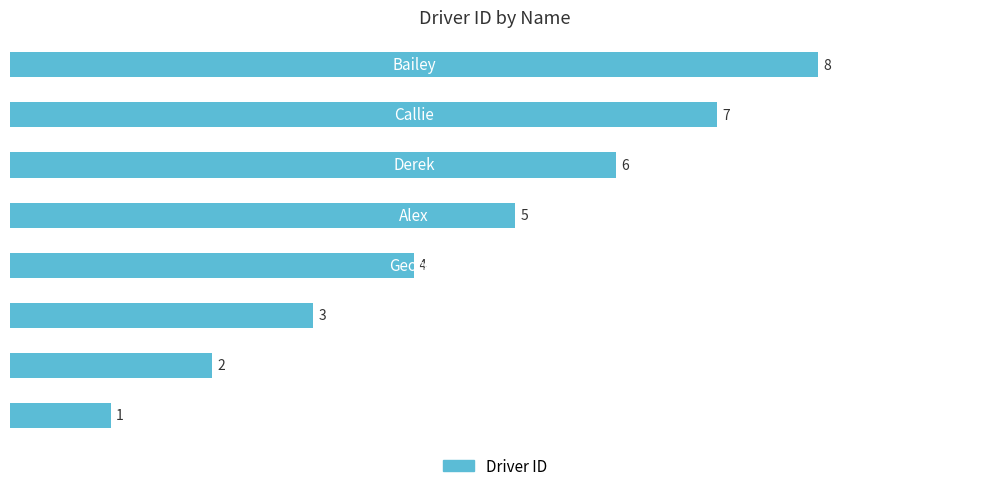

What is the difference between the second highest and minimum values?

6